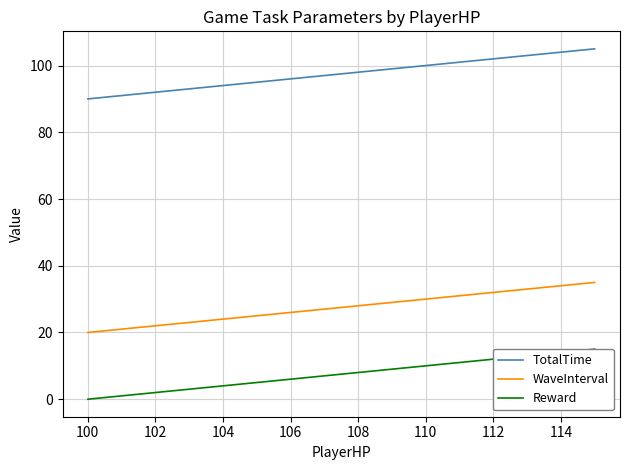

Which series has the widest spread of values?

TotalTime